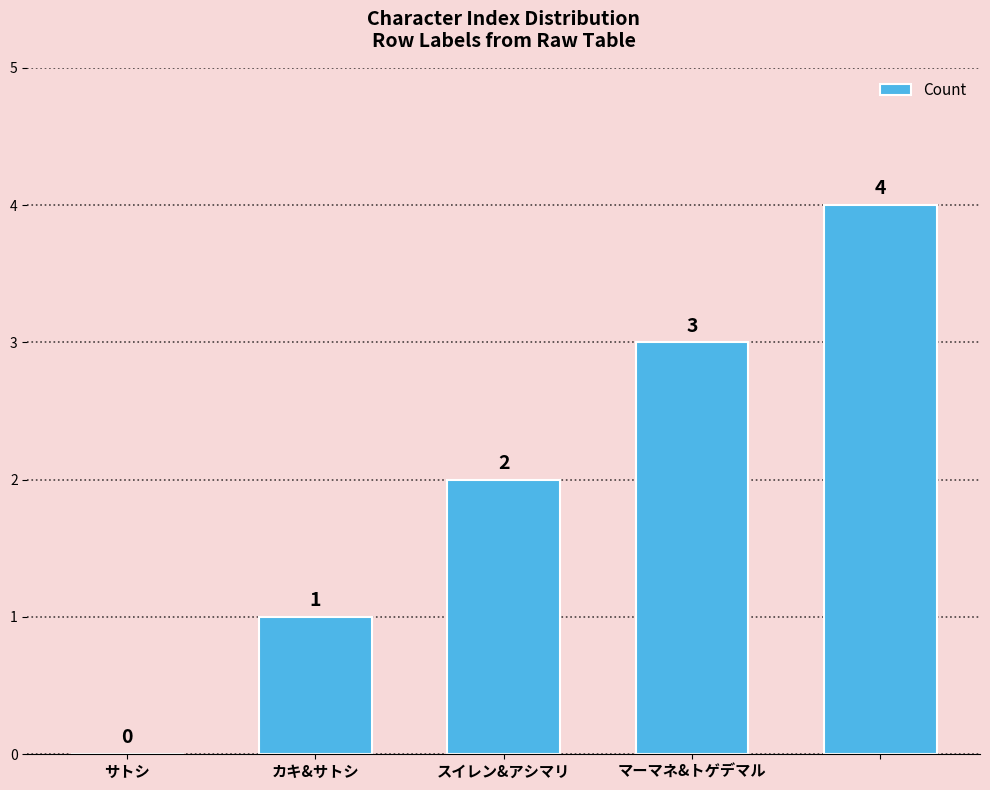

What is the greatest value displayed?

4